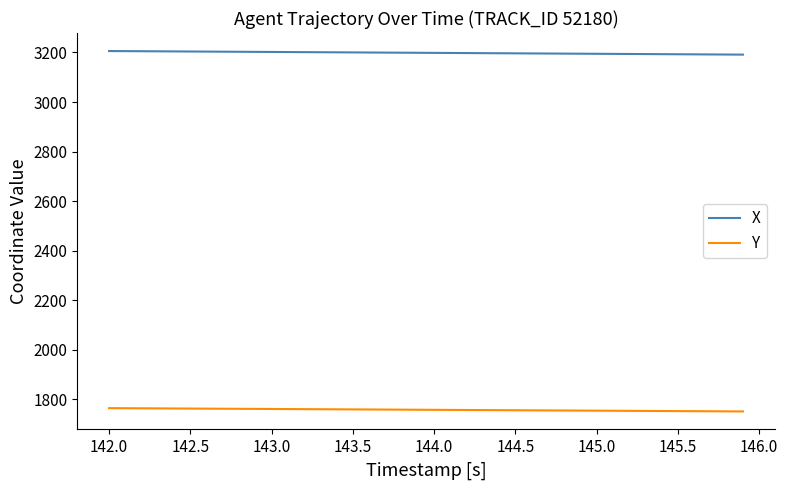

What is the minimum value shown in the chart?

1751.2